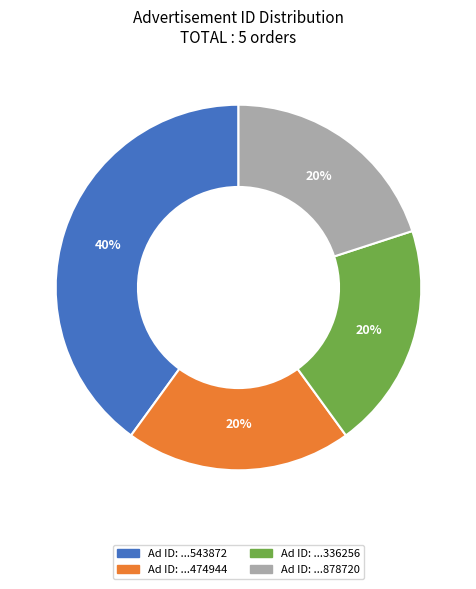

How many segments does this pie chart have?

4